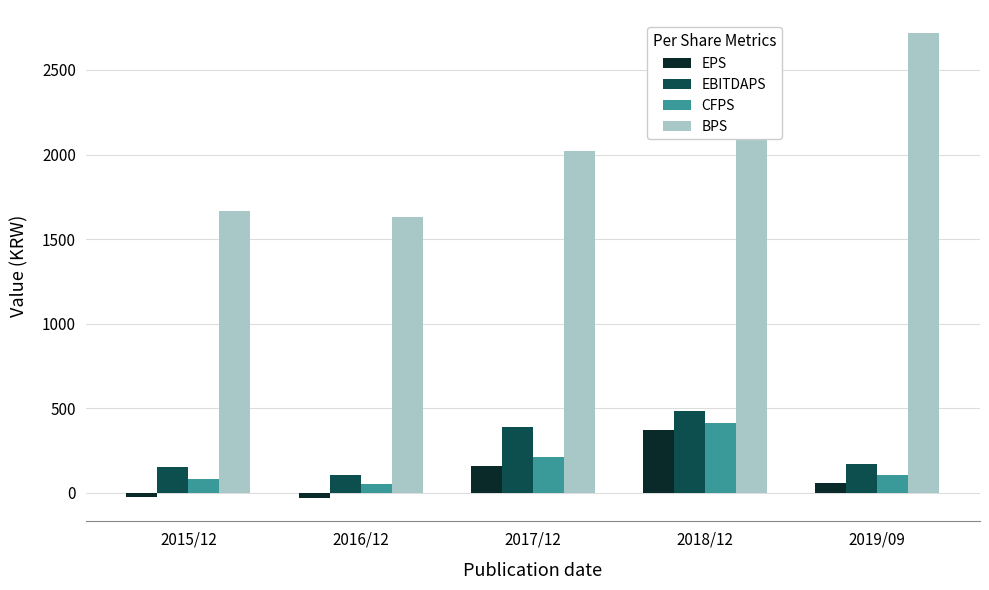

The EBITDAPS series shows 152 at 2015/12. True or false?

True